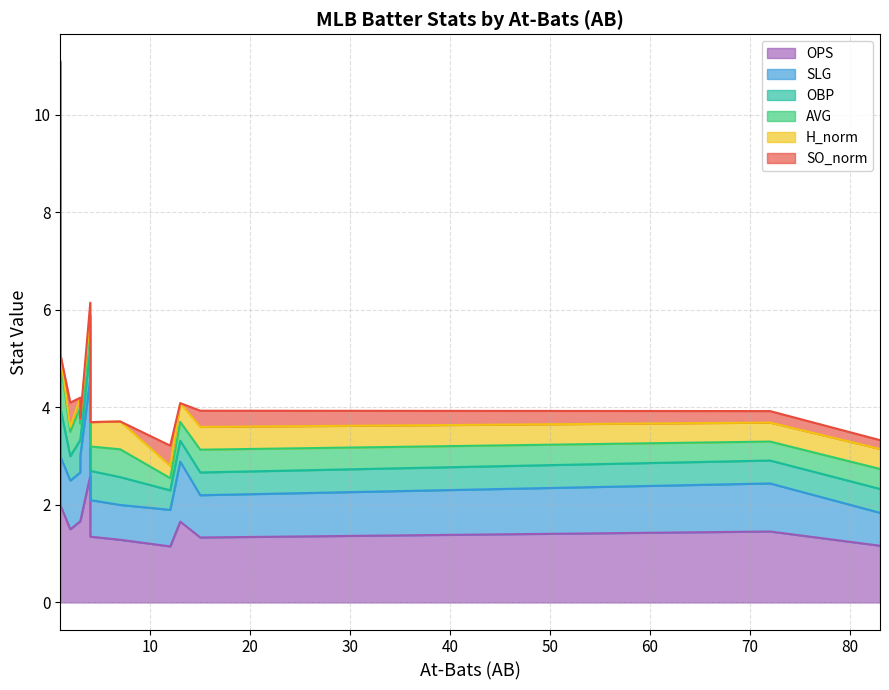

What is the total value across all series at 4?

6.2